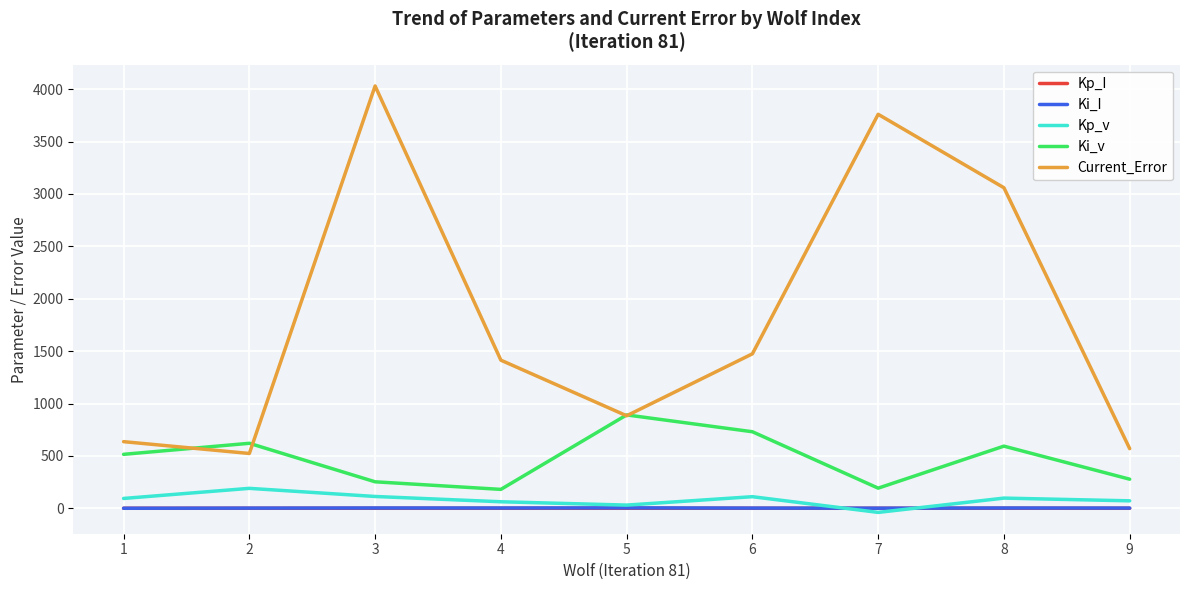

The value of Ki_v at 6 is 1130.7. True or false?

False